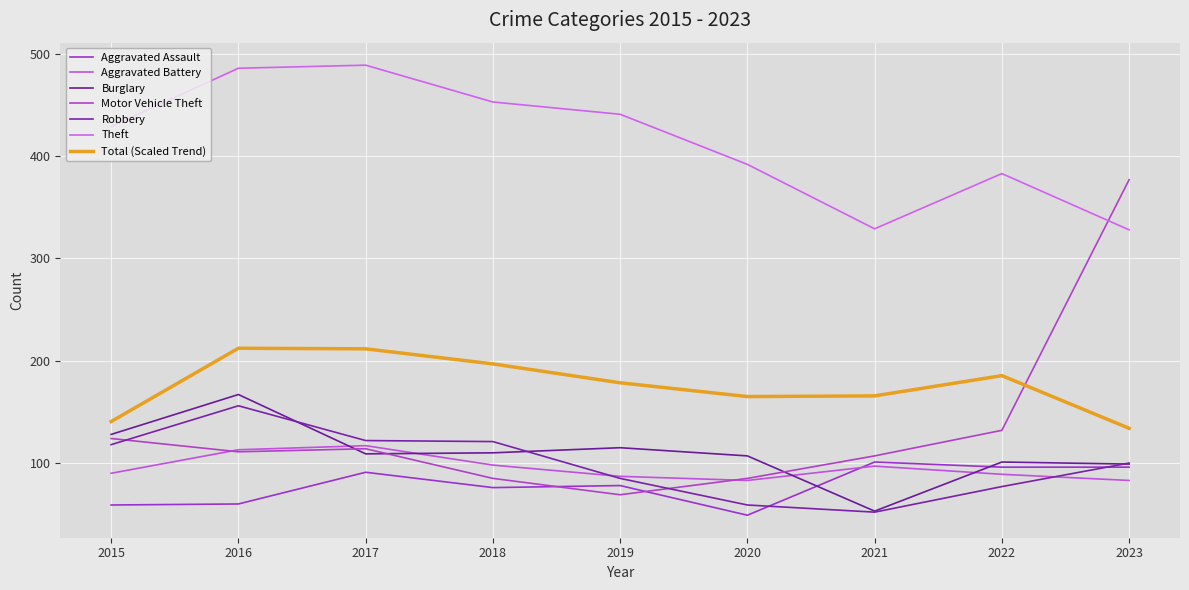

Does the chart display data point markers on the line(s)?

No